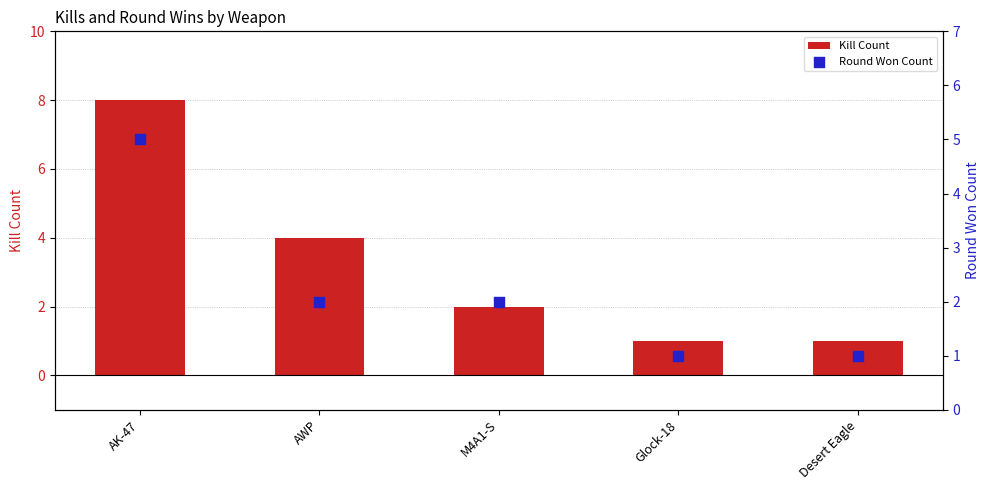

What are all the series names shown in the legend?

Kill Count, Round Won Count